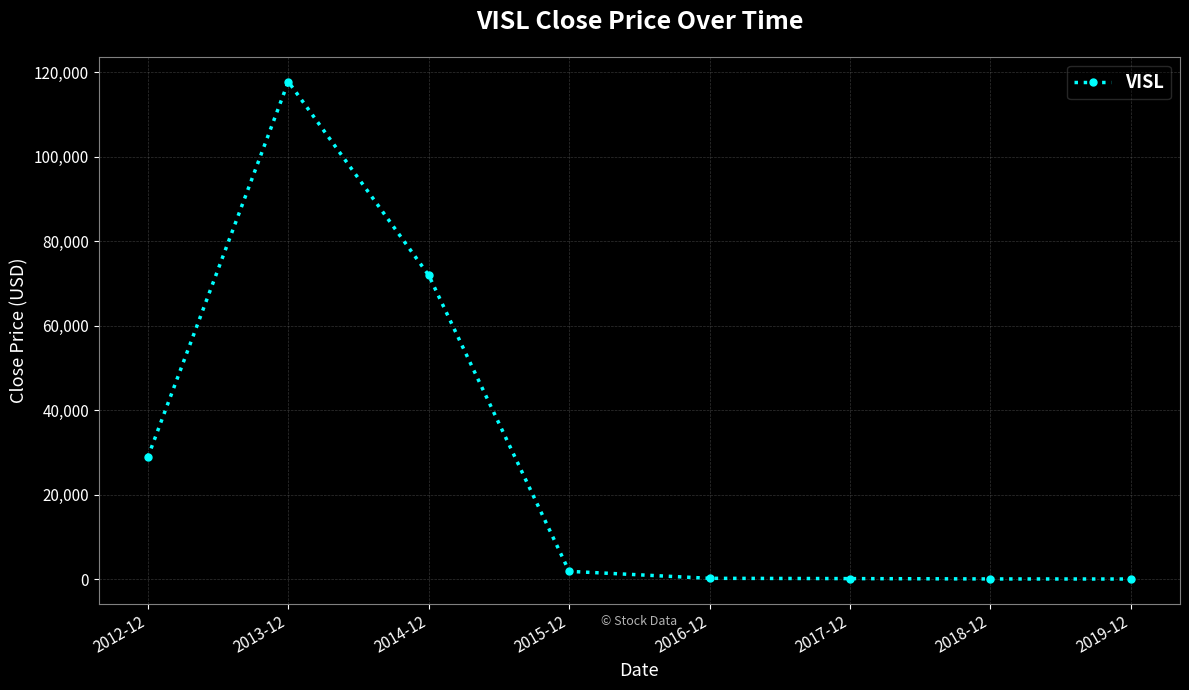

Is it true that the value at 2012-12 is 28872.0?

True